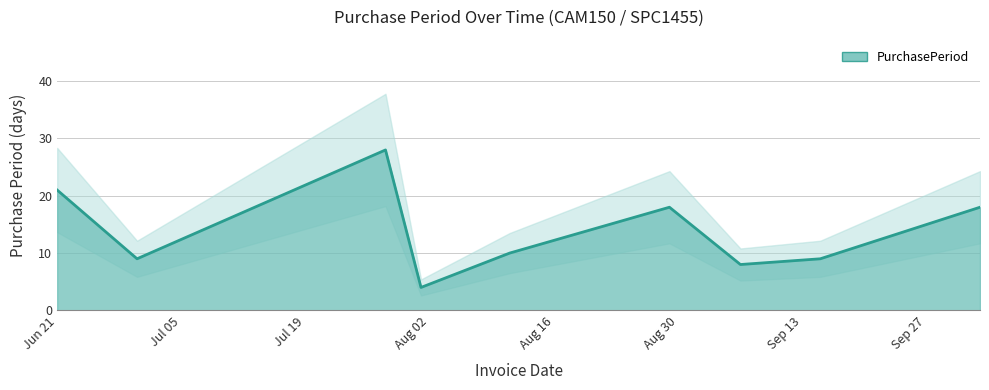

Approximately how many times larger is the value at 2016-08-29 compared to 2016-08-01?

4.5